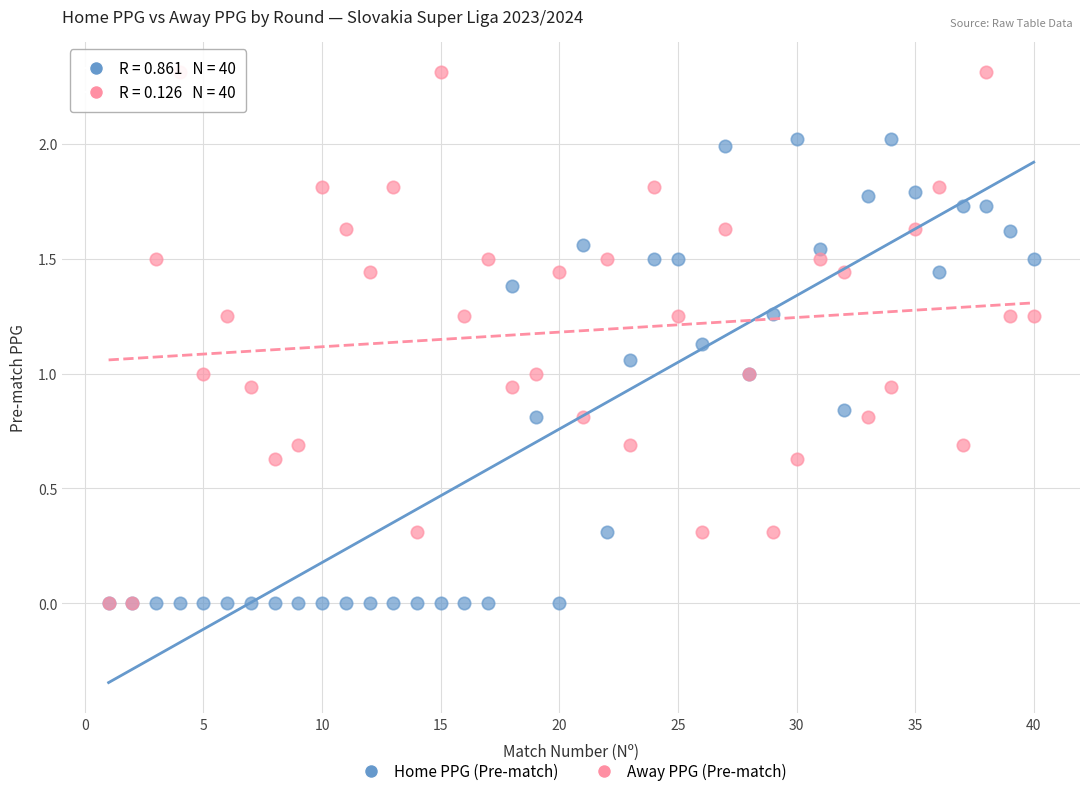

What are all the series names shown in the legend?

Home PPG (Pre-match), Away PPG (Pre-match)